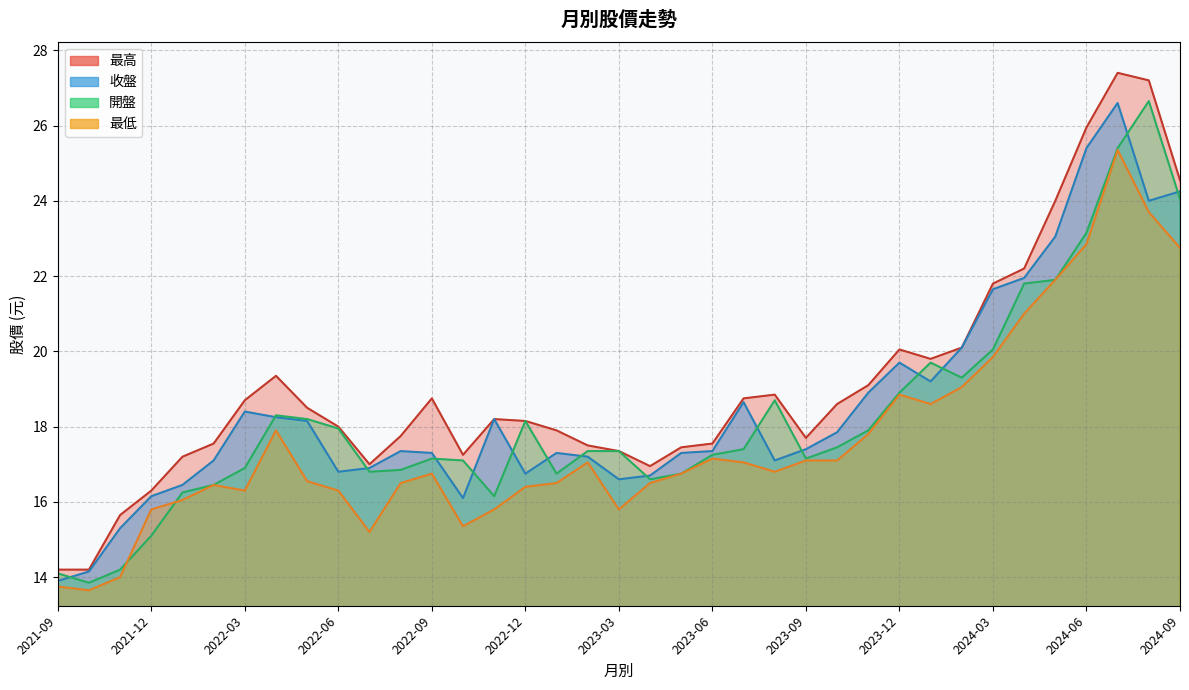

At 2022-12, list the series in order from largest to smallest.

最高, 開盤, 收盤, 最低